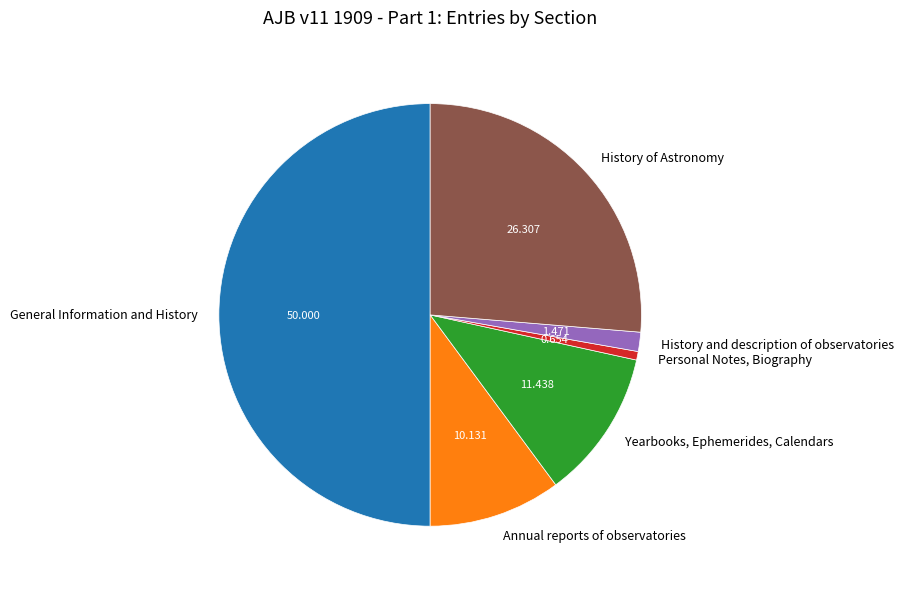

Combined, do Yearbooks, Ephemerides, Calendars and Personal Notes, Biography account for over 50%?

No